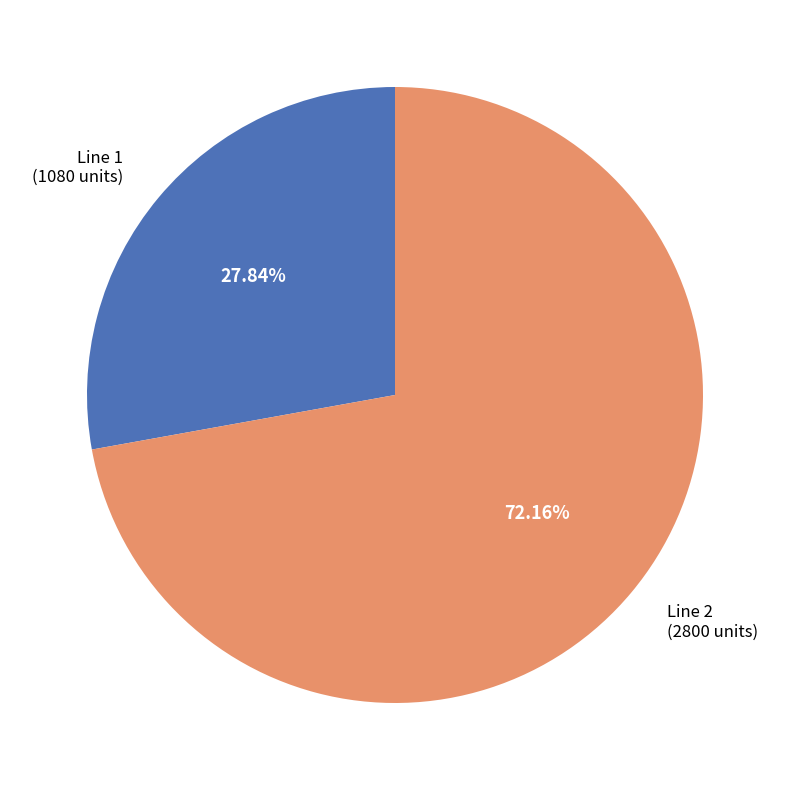

Does Line 1 (1080 units) account for over 50% of the chart?

No